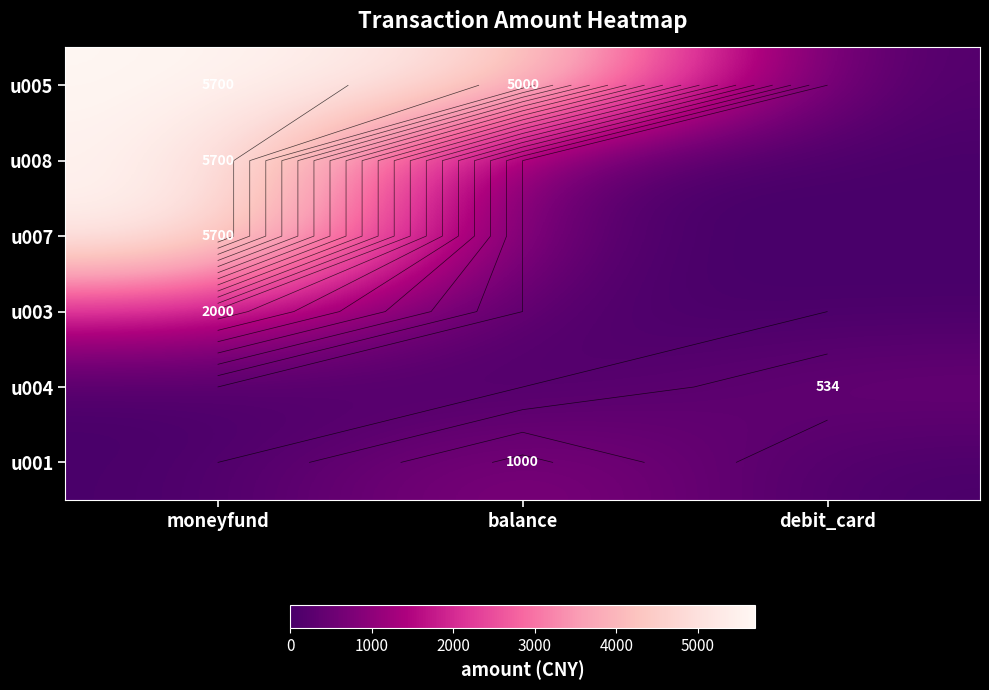

At which label is u008 closest to 2850?

moneyfund